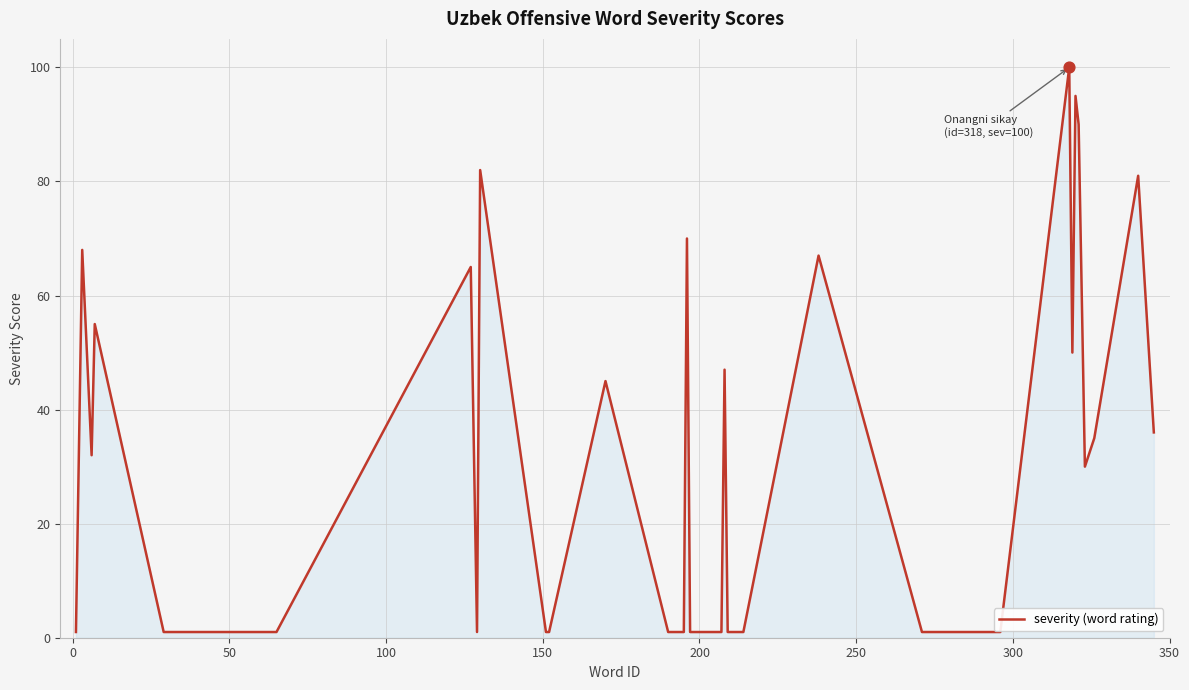

What is the difference between the maximum and minimum values?

99